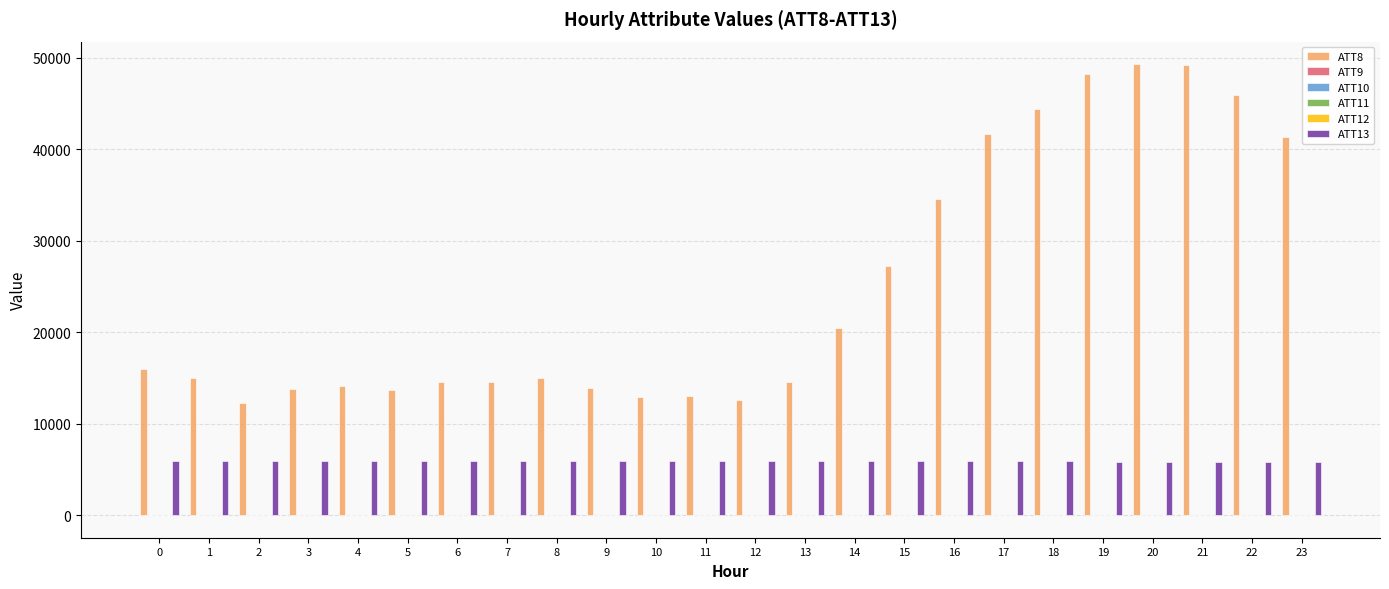

Which series has the largest total across all categories?

ATT8